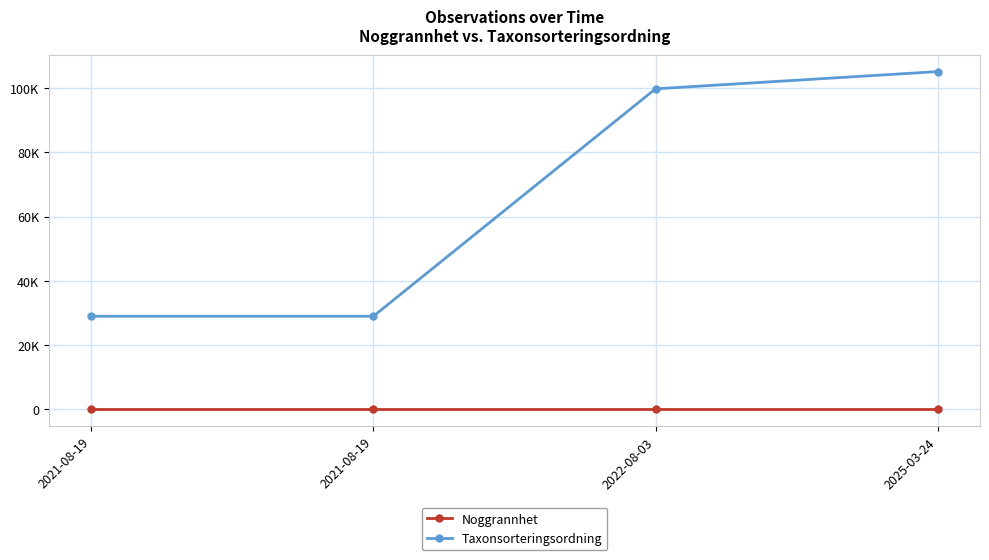

True or false: Noggrannhet has more than 1 interior local peaks.

False